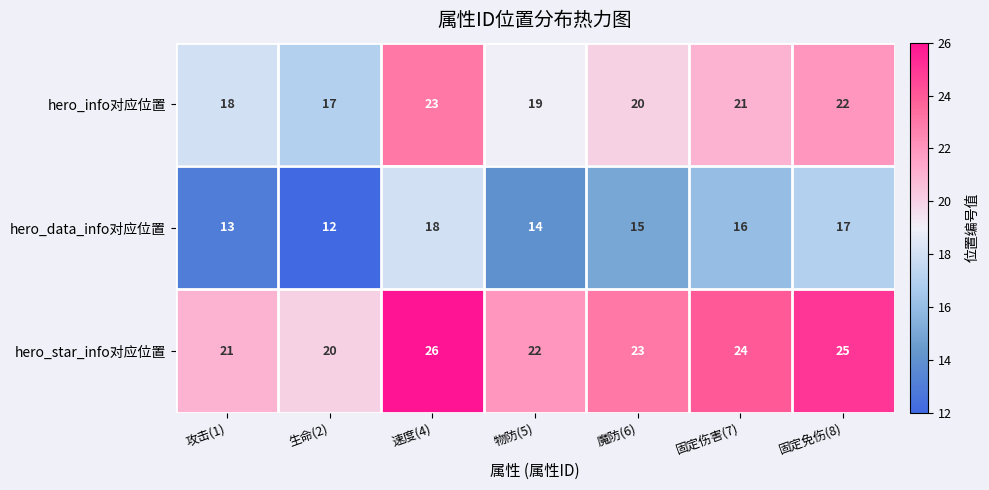

Reading right to left, what are all the values shown in this chart?

hero_info对应位置: 22	21	20	19	23	17	18
hero_data_info对应位置: 17	16	15	14	18	12	13
hero_star_info对应位置: 25	24	23	22	26	20	21